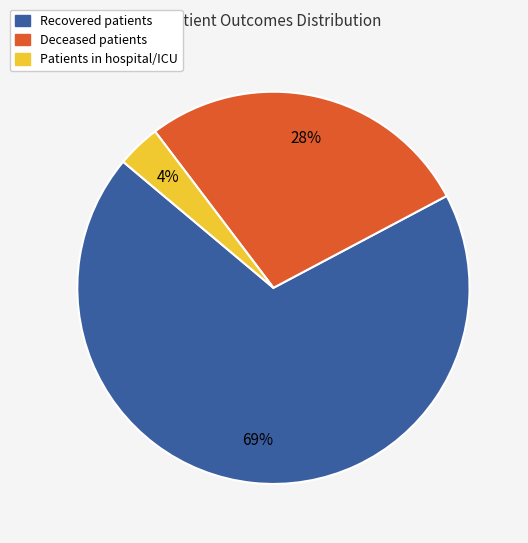

Is the sum of Patients in hospital/ICU and Deceased patients greater than half?

No